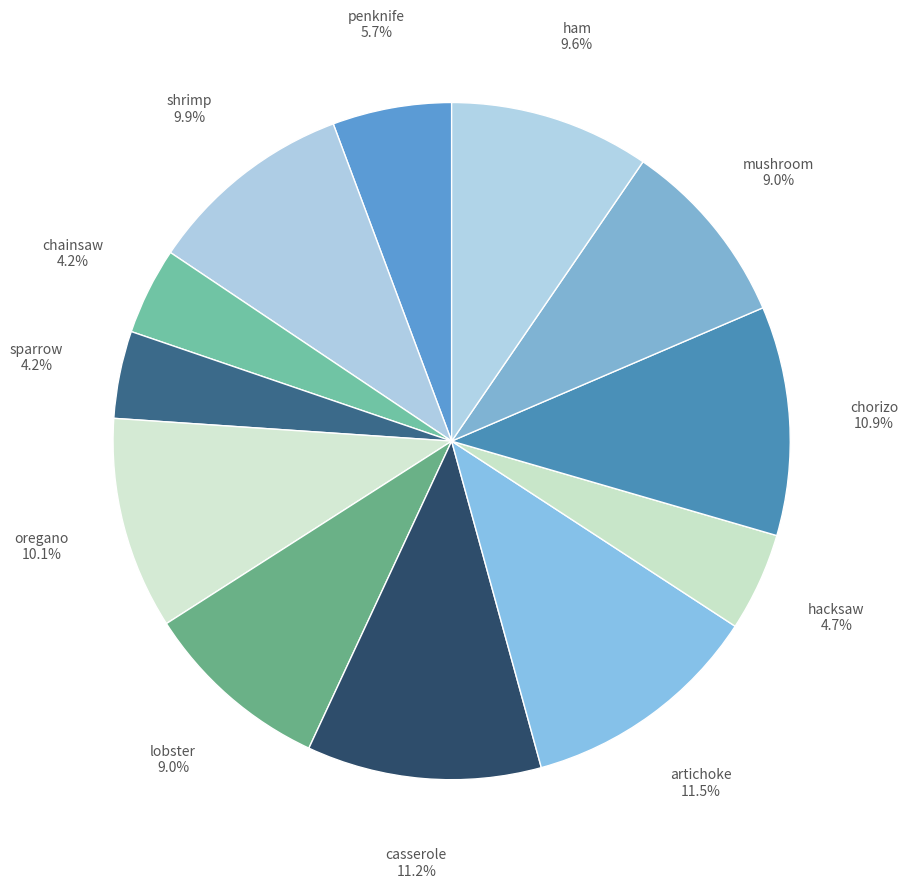

Count the number of slices in the pie.

12